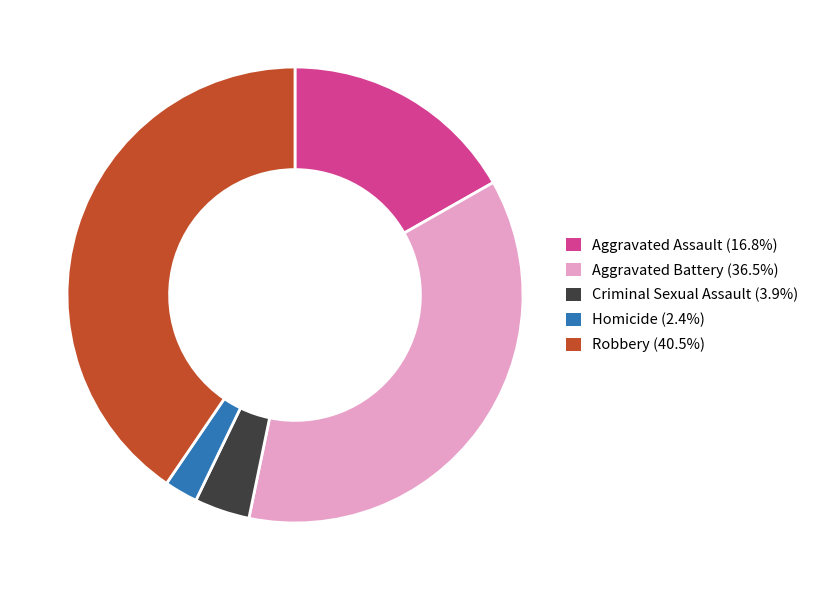

What is the largest slice in the pie chart?

Robbery